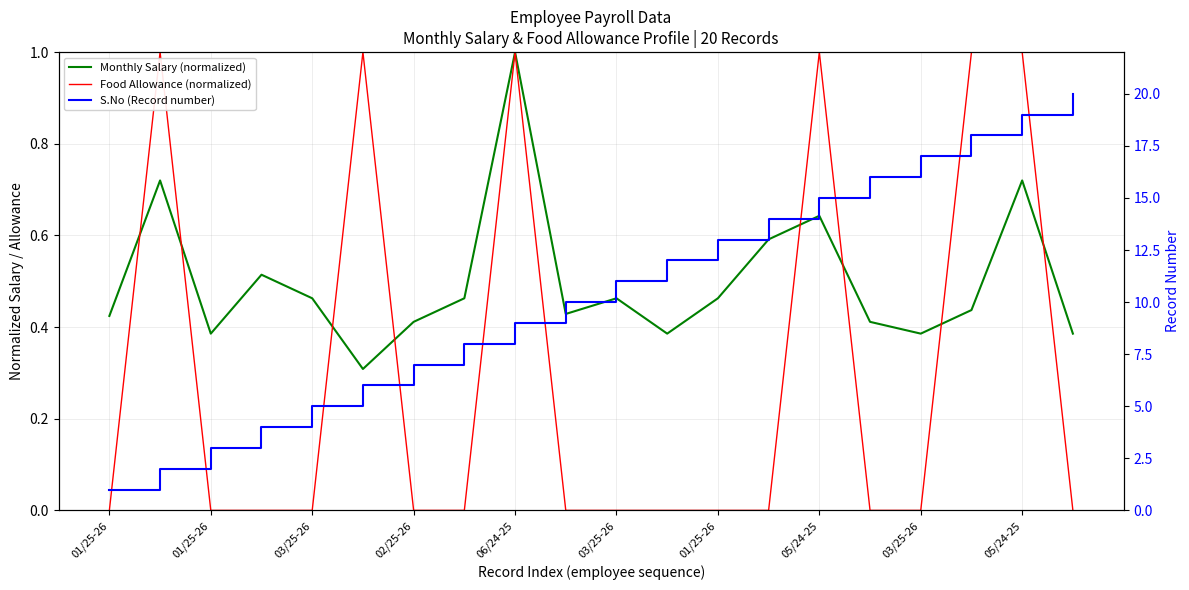

True or false: S.No (Record number) and Food Allowance (normalized) cross at least once.

False